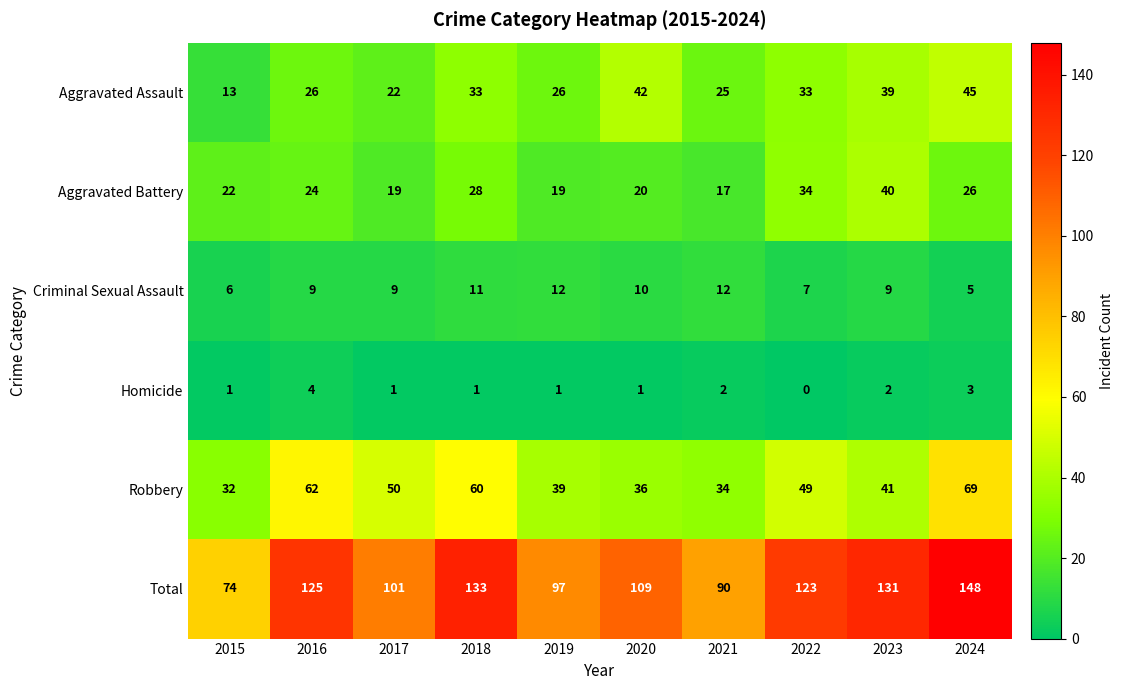

What is the lowest value of the Criminal Sexual Assault series?

5